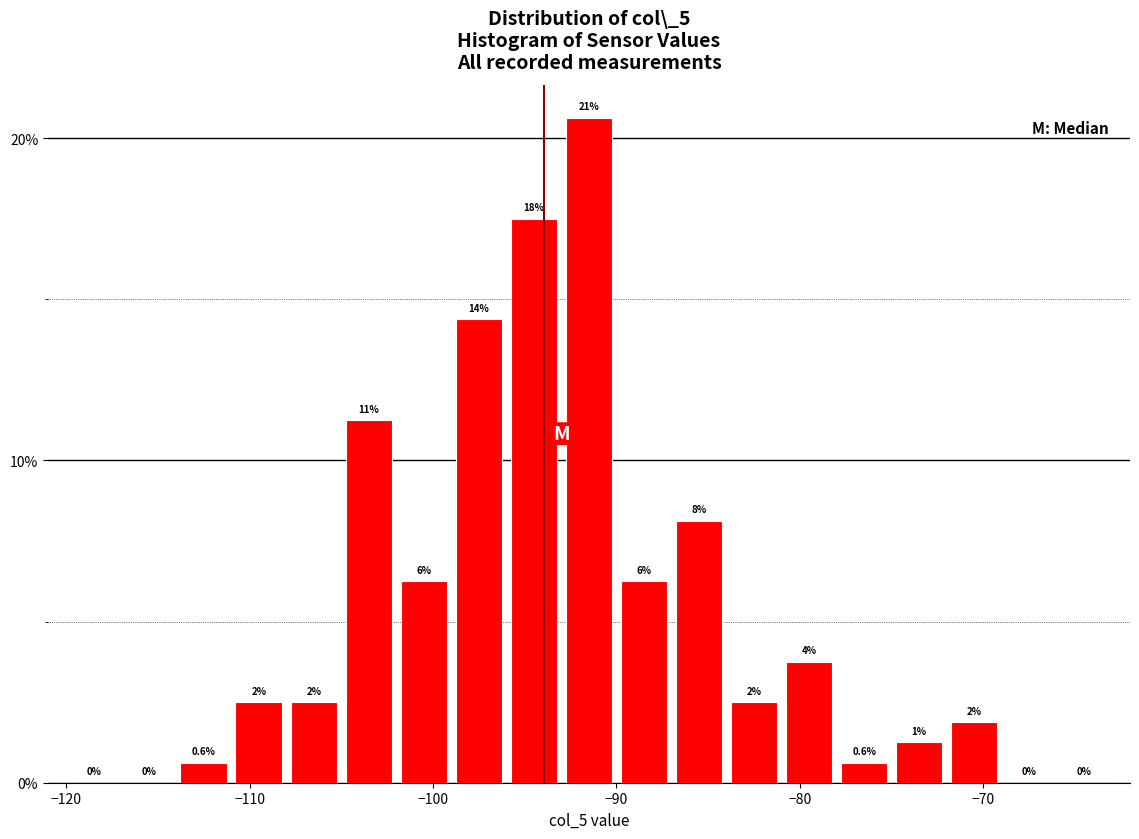

Read against the x-axis, roughly where is the centre of the tallest bar?

-91